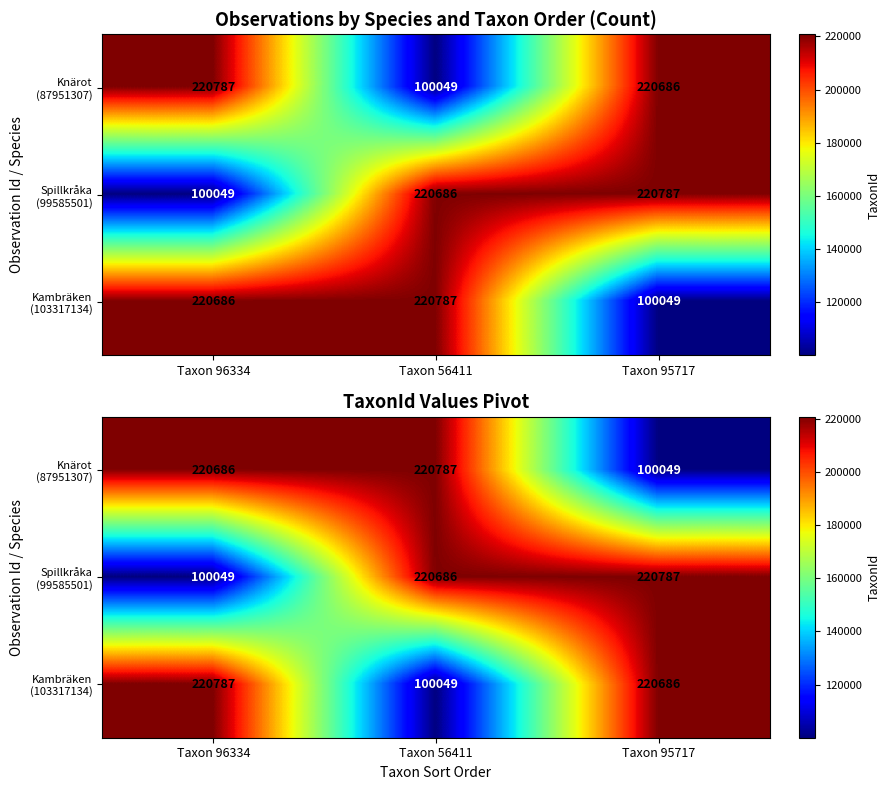

What is the spread (max minus min) of values at Taxon 56411?

120738